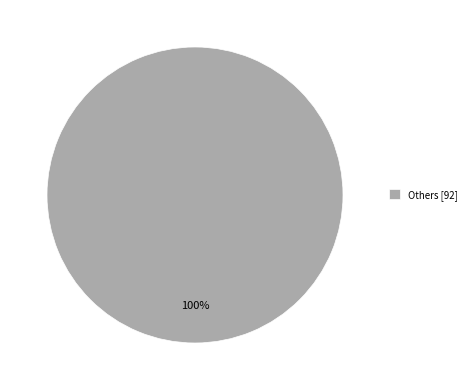

Is there any slice that represents more than half of the pie?

Yes